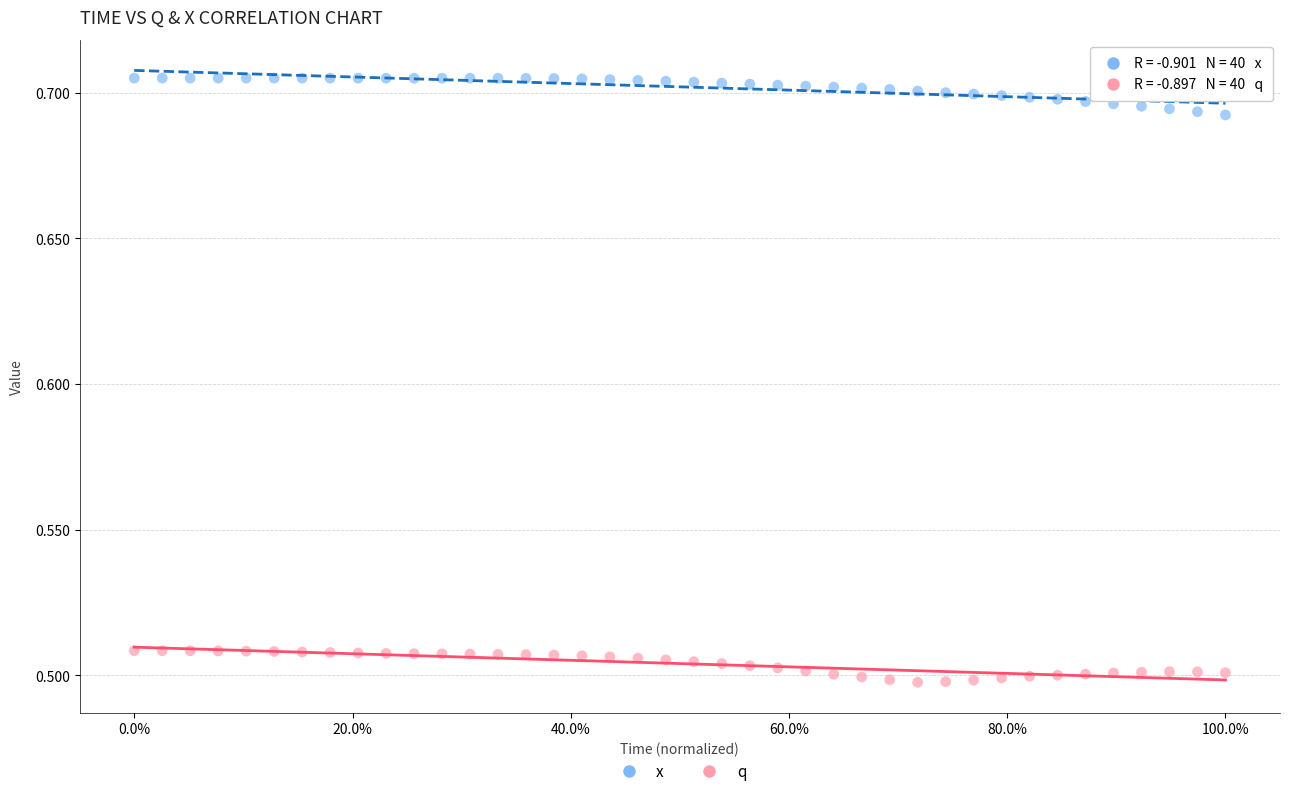

Which series reaches the maximum Y coordinate?

x